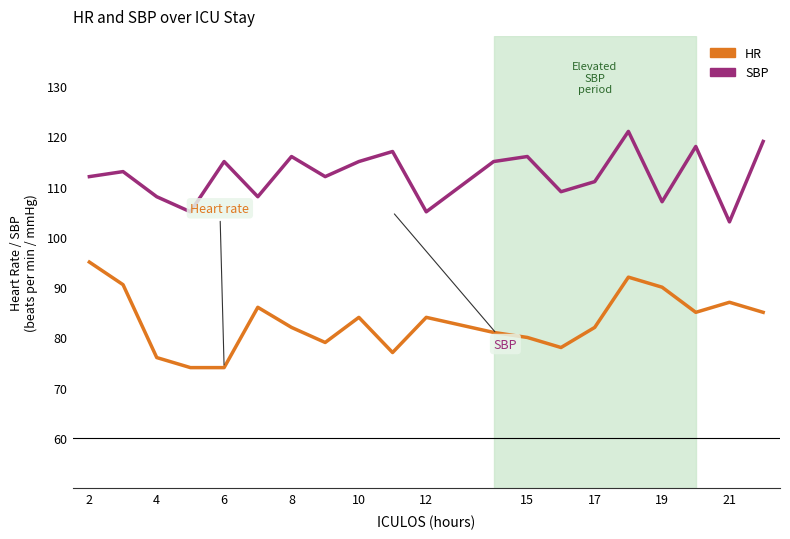

What is the difference between the second highest and second lowest values in the SBP series?

14.0